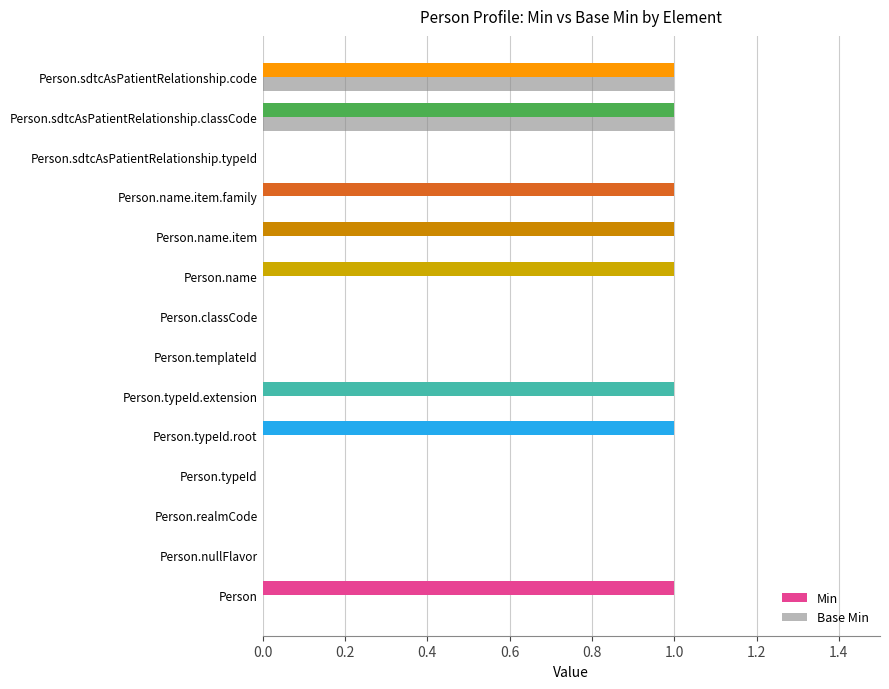

Count the number of data series in this chart.

2